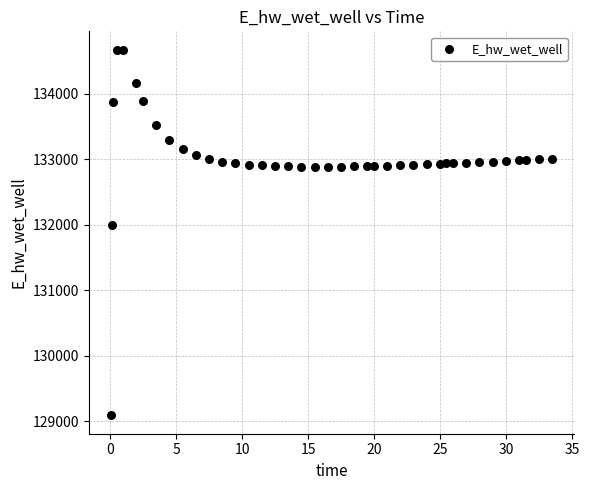

What Y value in the scatter plot is closest to 131883?

132004.7